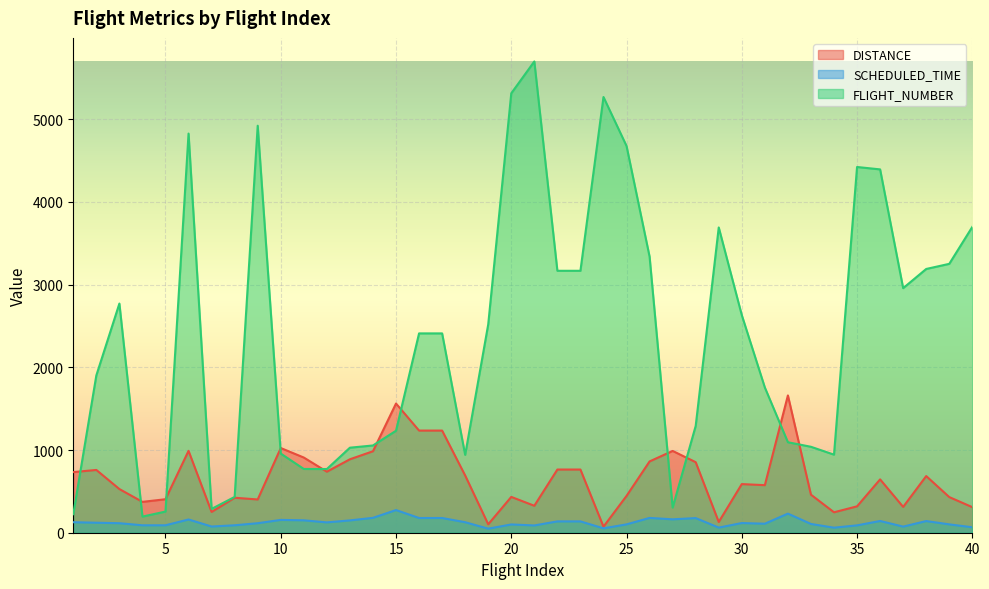

Is it true that SCHEDULED_TIME equals 198 at 22?

False